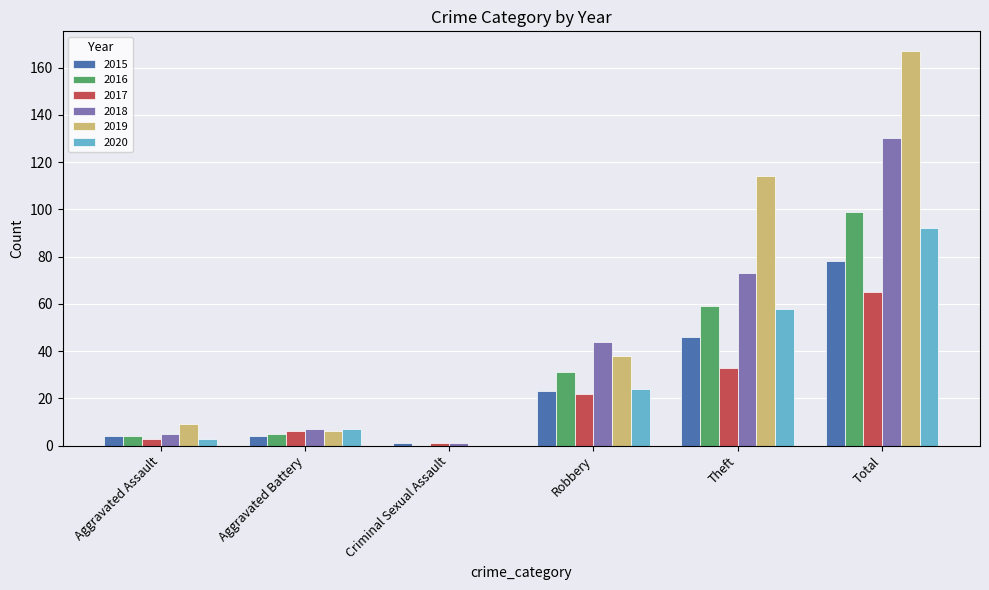

Where is 2019 nearest to the value 83?

Theft